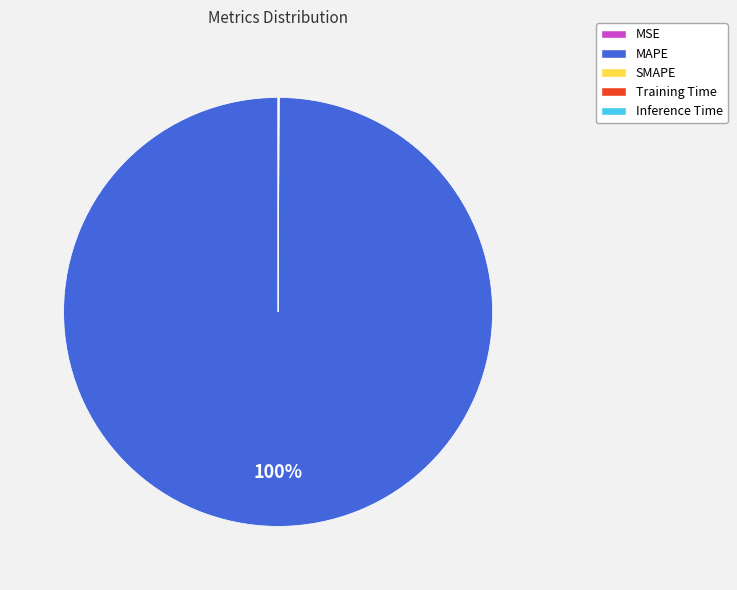

Which slice is the largest?

MAPE